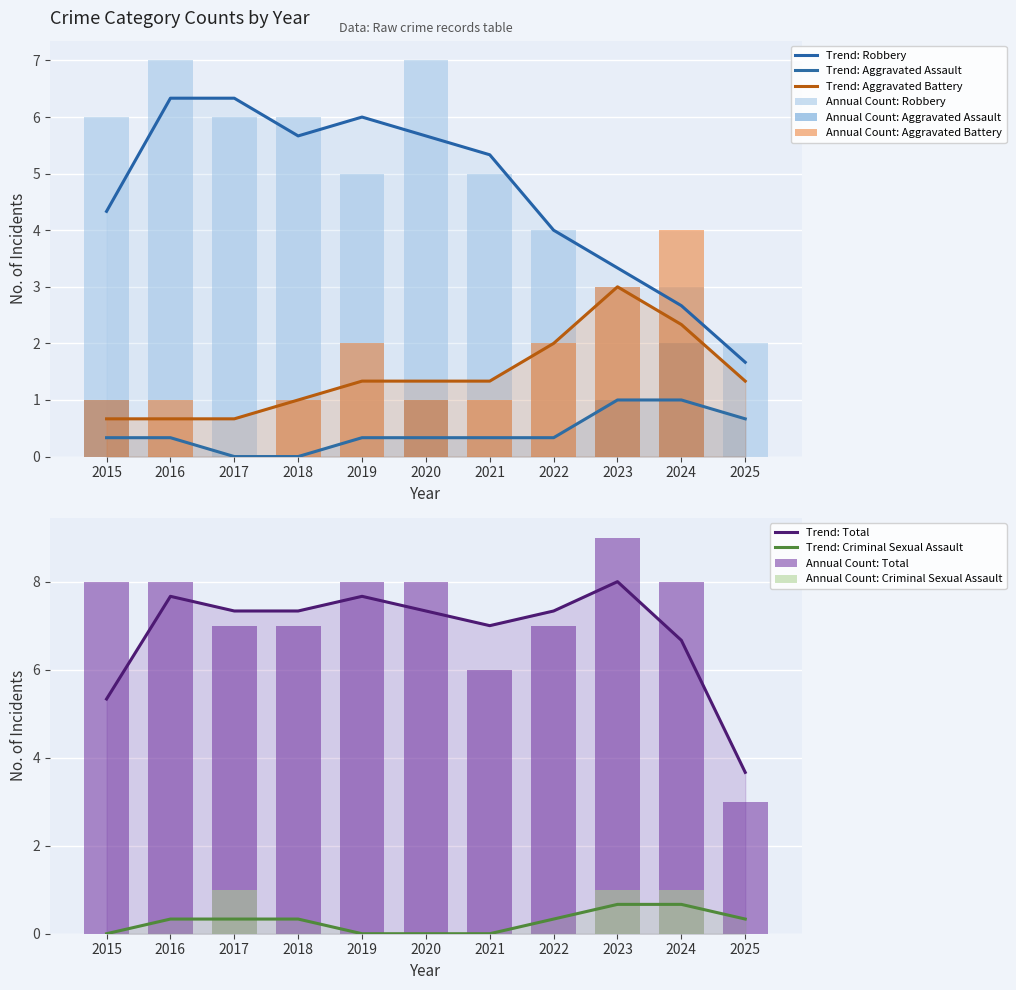

What is the value of the Total bar at the 7th from the left?

6